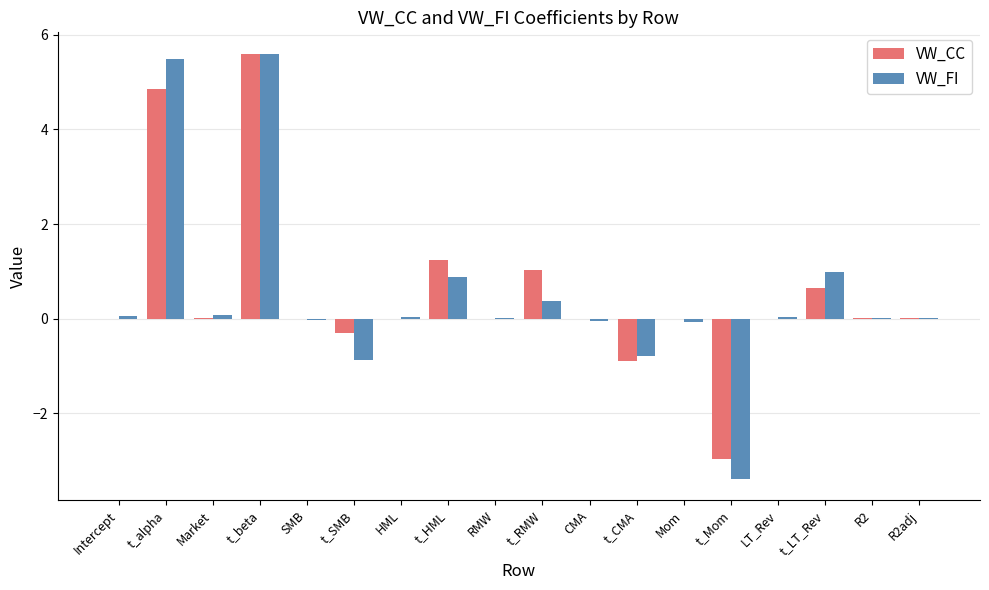

The VW_FI series shows -1.3 at t_CMA. True or false?

False